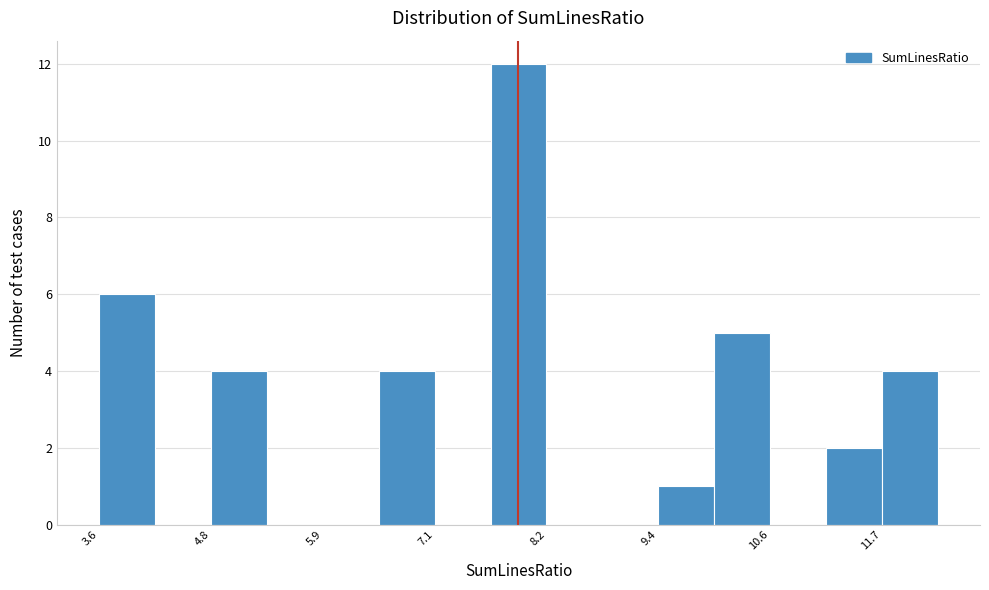

Read against the x-axis, roughly where is the centre of the tallest bar?

8.0